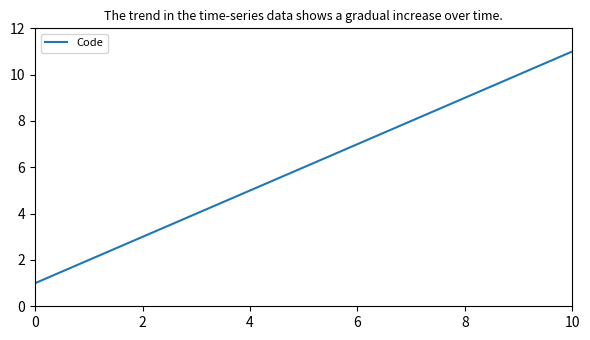

What is the difference between the maximum and minimum values?

10